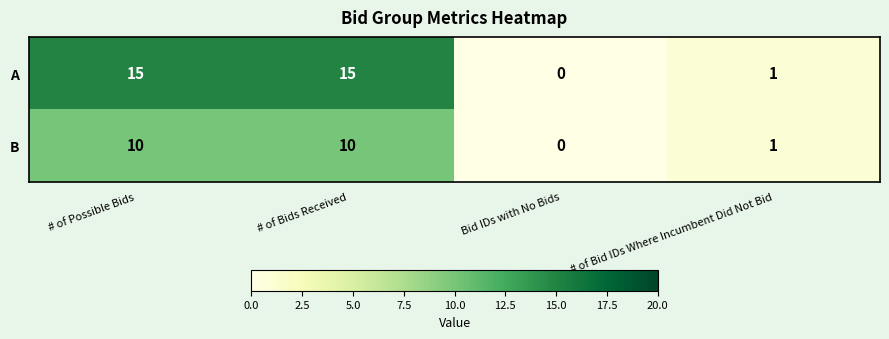

What is the difference between the A values at # of Bid IDs Where Incumbent Did Not Bid and # of Possible Bids?

14